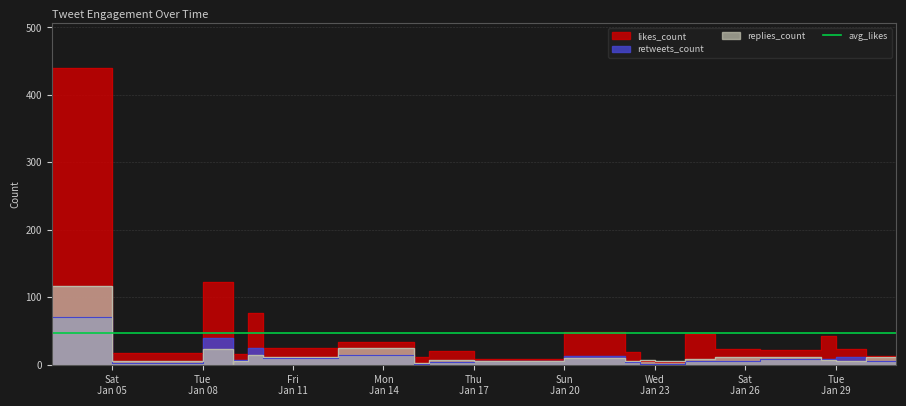

At how many categories does at least one series exceed 236?

1